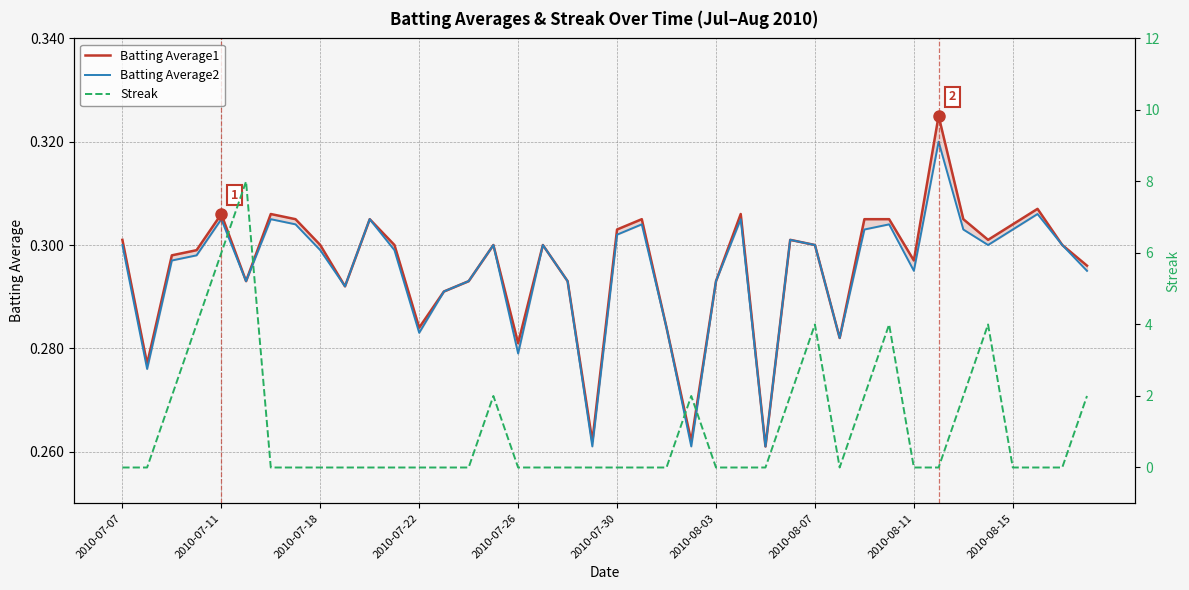

Count the Streak values in the range 0 to 2.

34